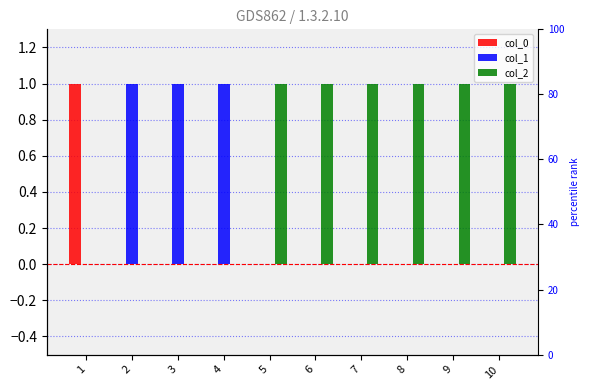

Is the value of col_1 at 5 greater than the value of col_0 at 1?

No